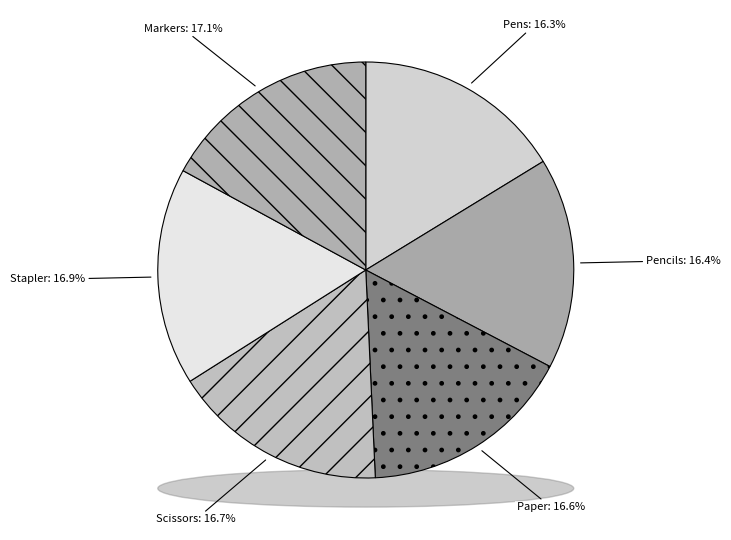

To the nearest percent, what portion does Paper represent?

17%